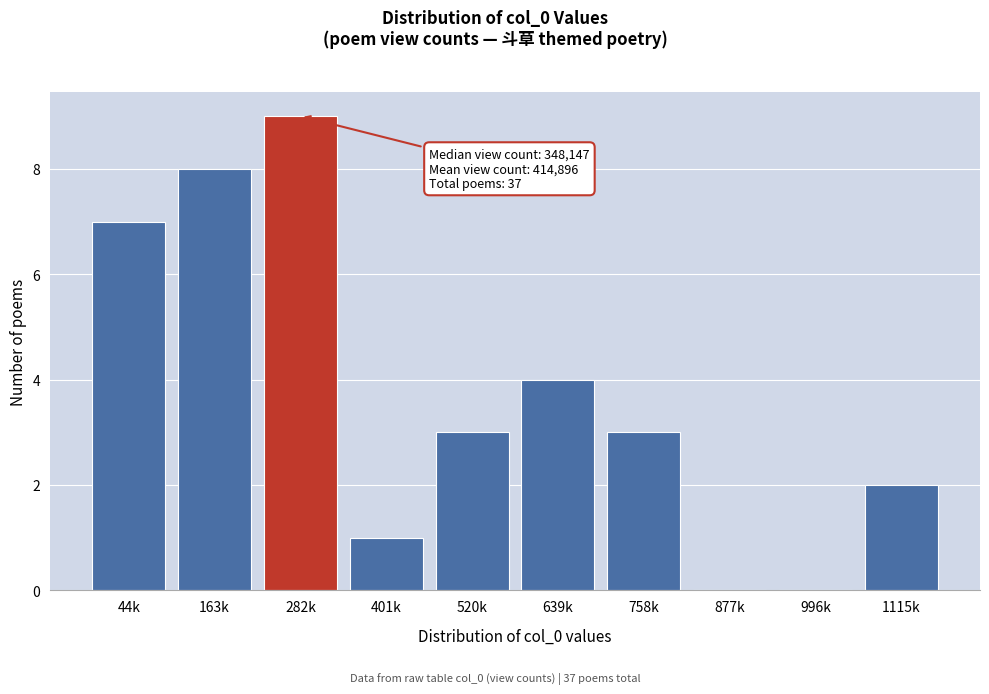

Reading right to left, what are all the values shown in this chart?

1115k=2	996k=0	877k=0	758k=3	639k=4	520k=3	401k=1	282k=9	163k=8	44k=7